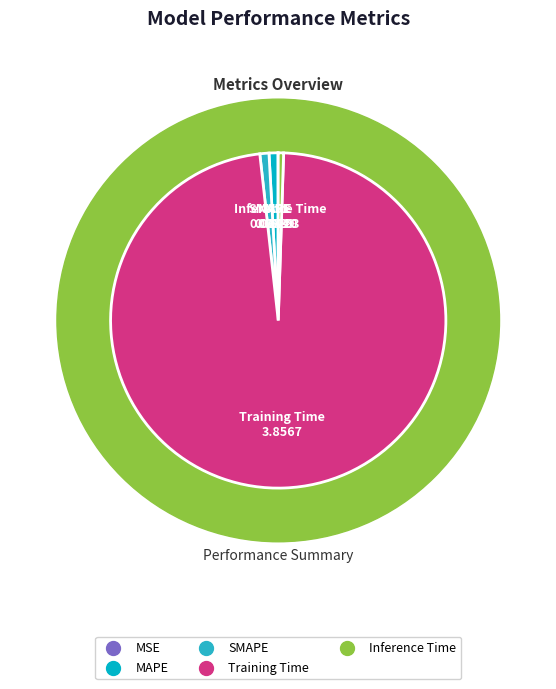

To the nearest percent, what is the difference between the MAPE and Training Time slice percentages?

97%